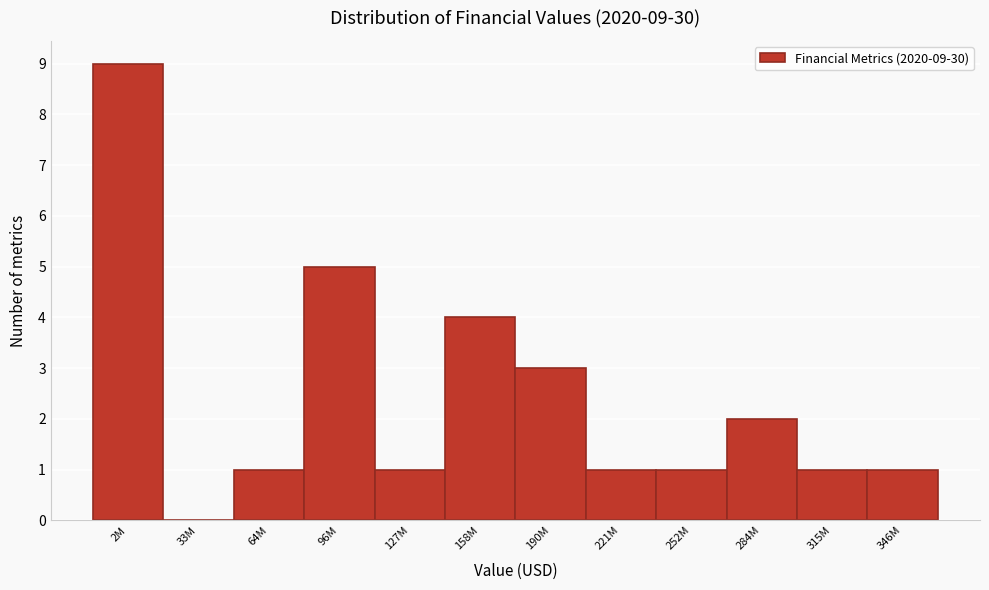

Reading left to right, list all the values displayed in this chart.

2M=9	33M=0	64M=1	96M=5	127M=1	158M=4	190M=3	221M=1	252M=1	284M=2	315M=1	346M=1